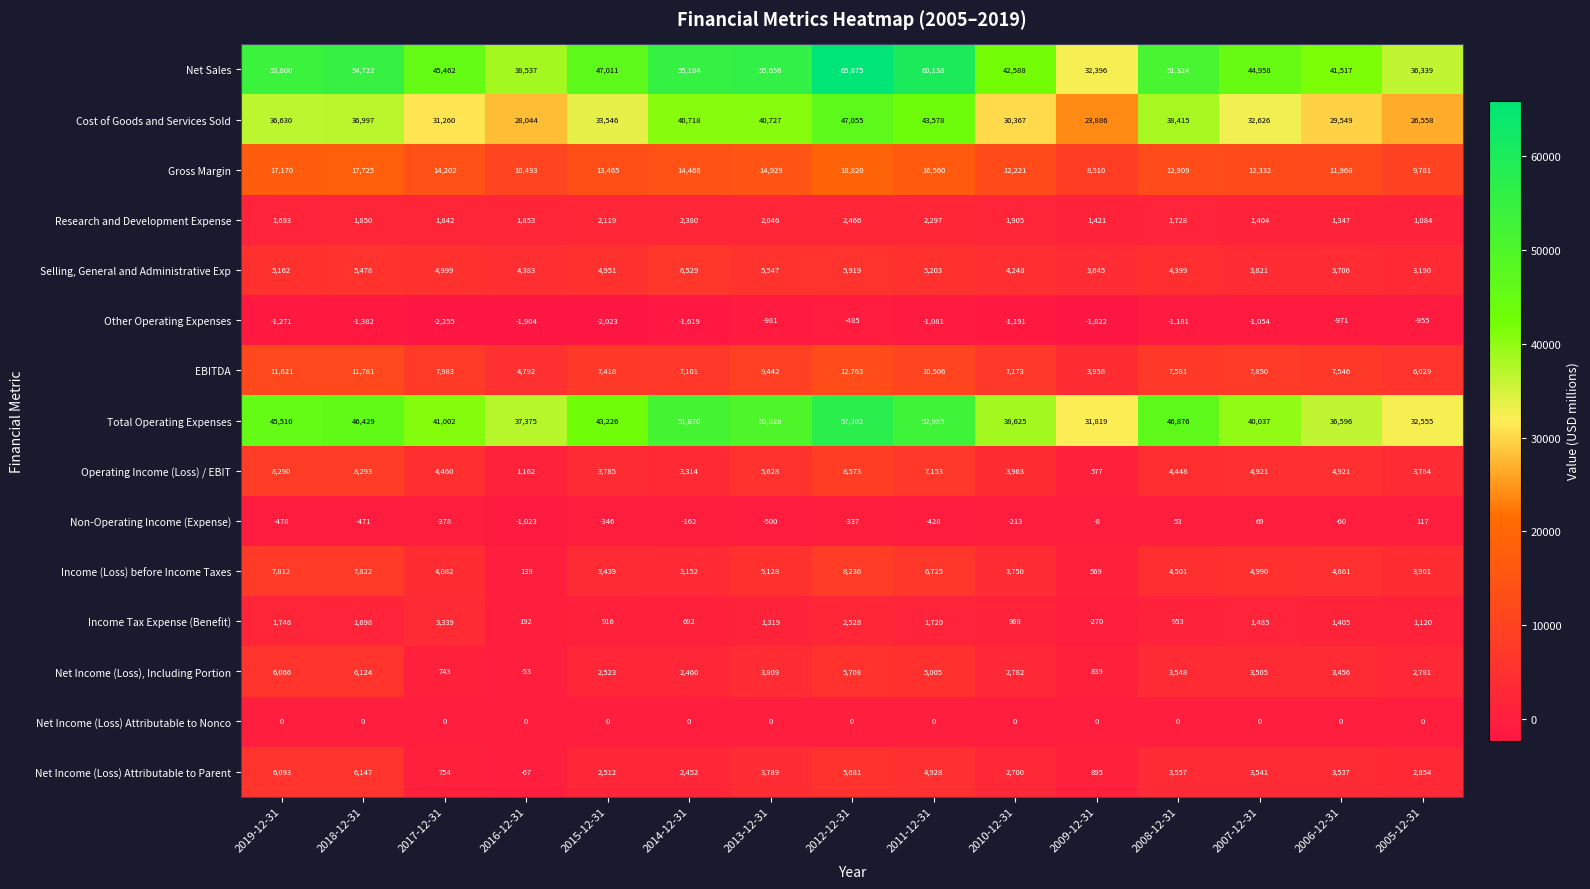

Which series has the widest spread of values?

Net Sales